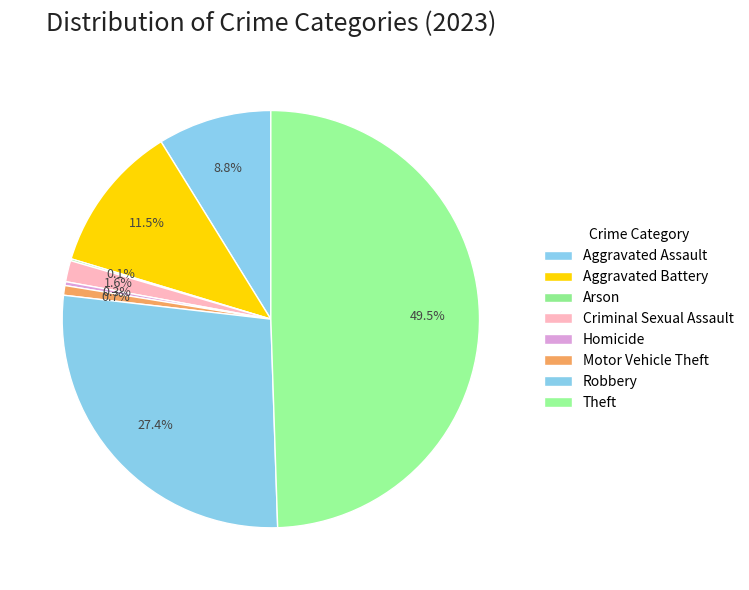

How many segments does this pie chart have?

8